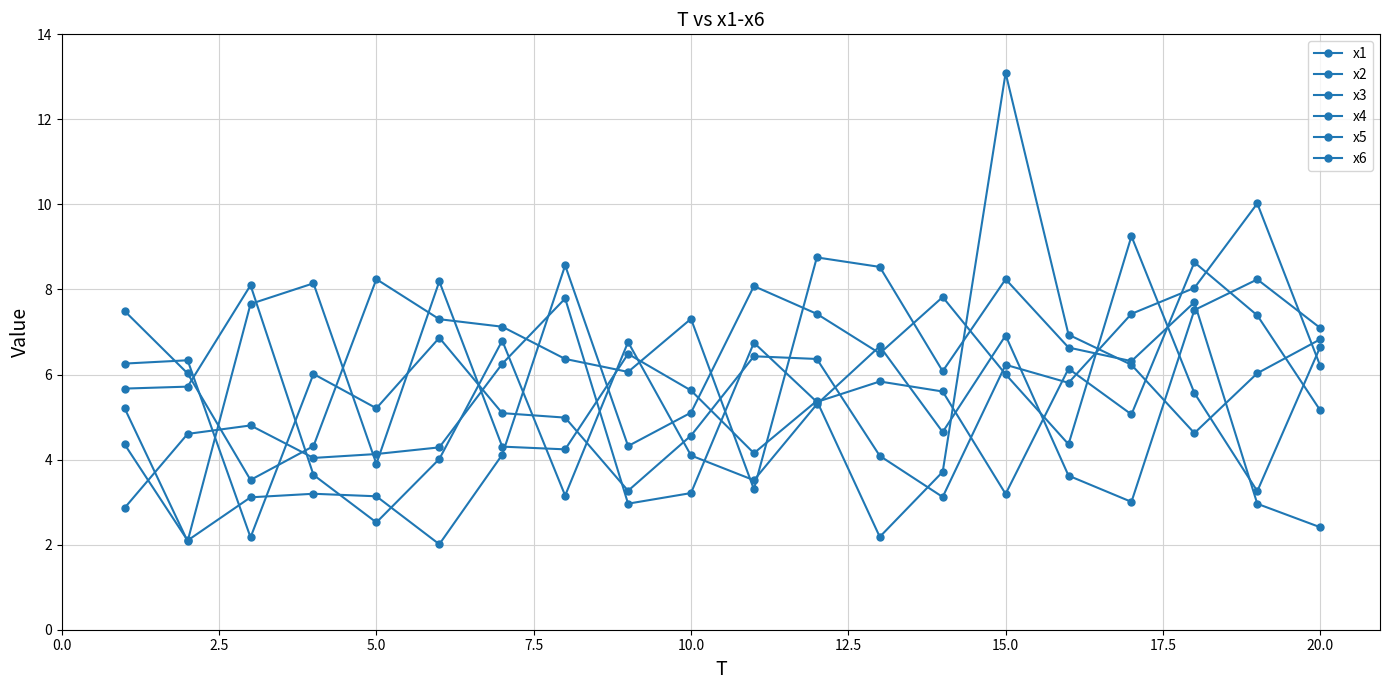

What is the value of the x6 point at the 5th from the left?

5.2